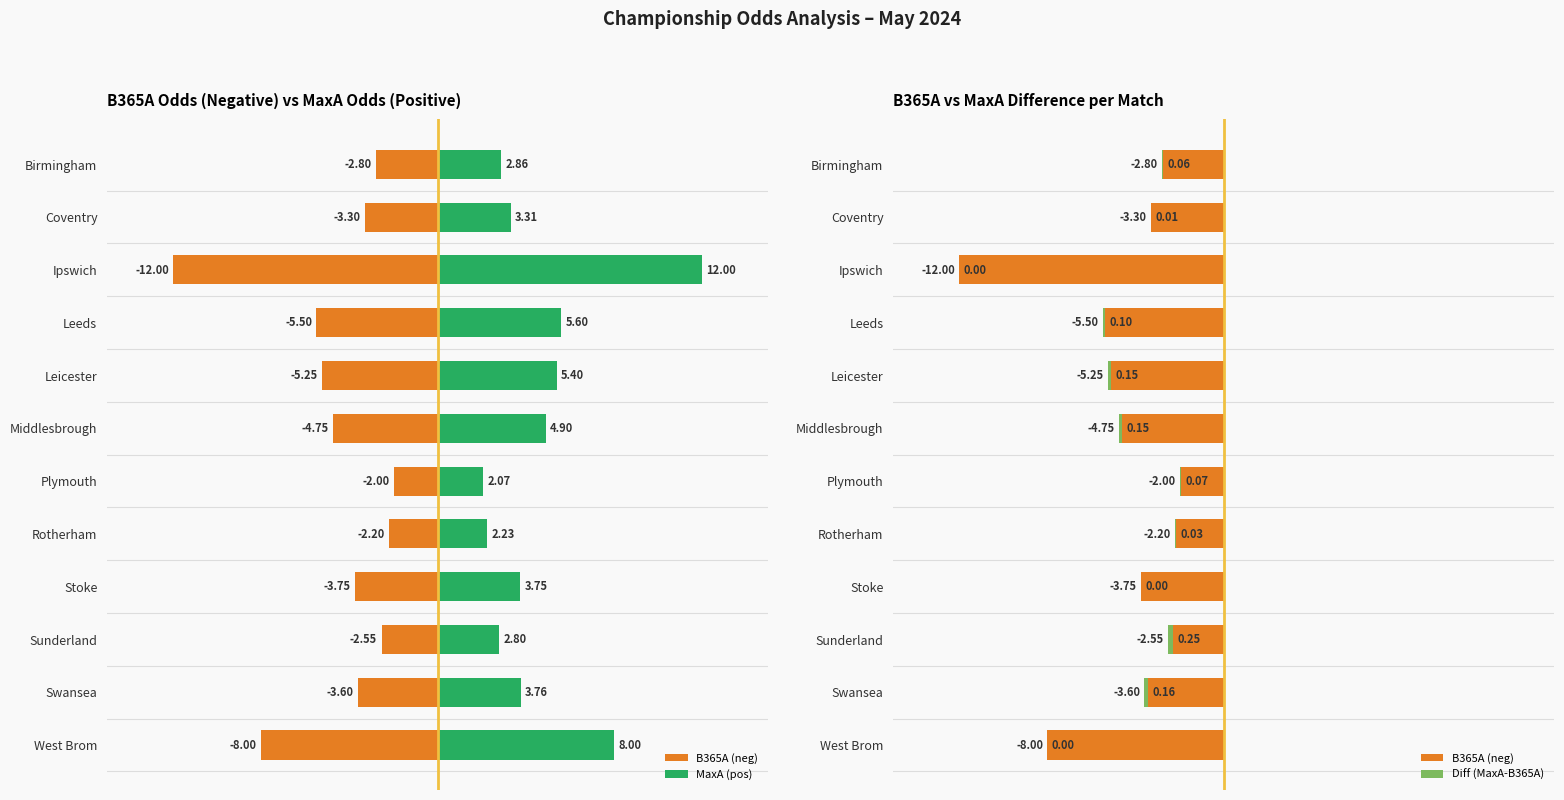

What are all the series names shown in the legend?

B365A (neg), MaxA (pos), Diff (MaxA-B365A)